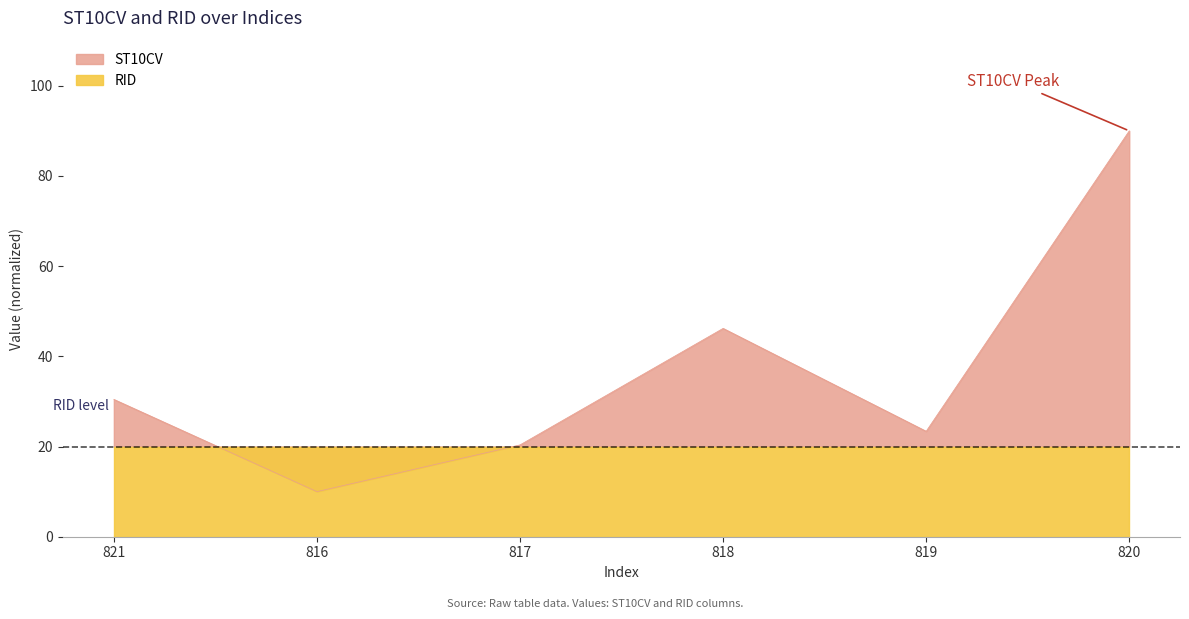

How many values are below 30?

3